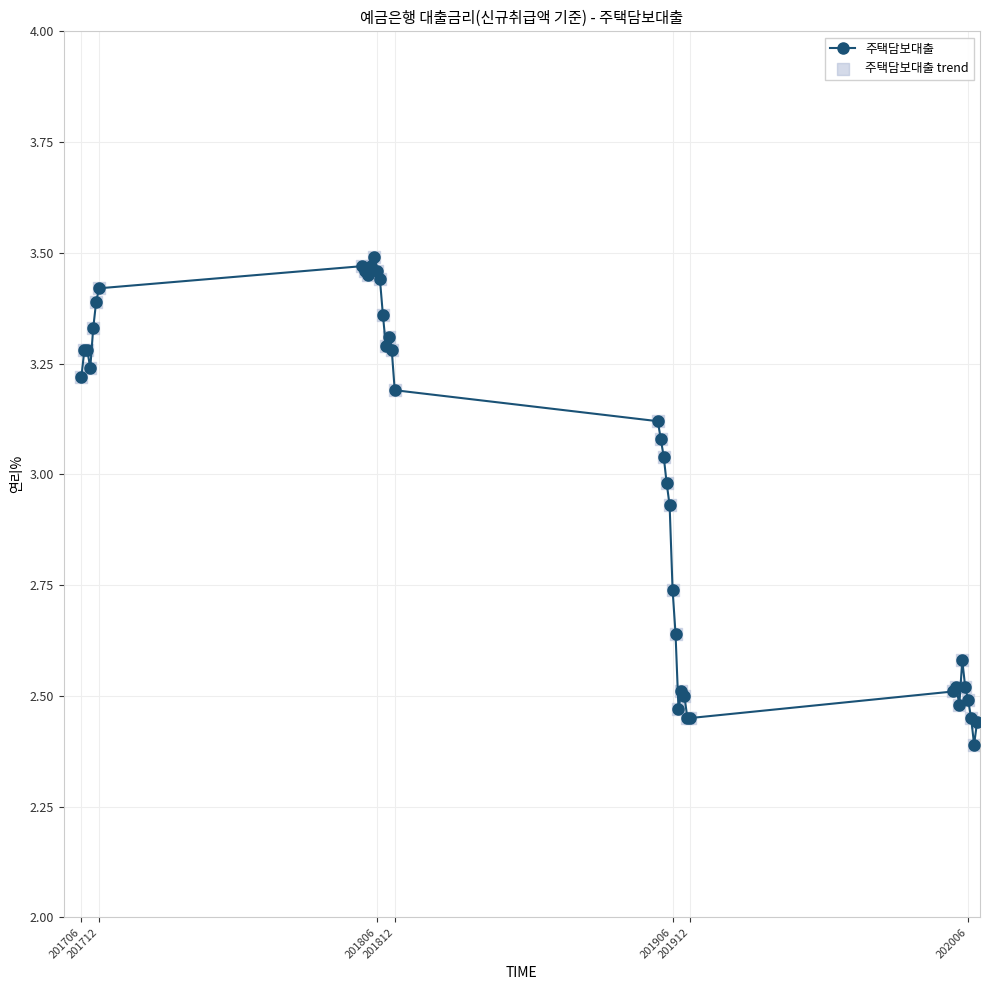

What is the sum of all values?

119.1